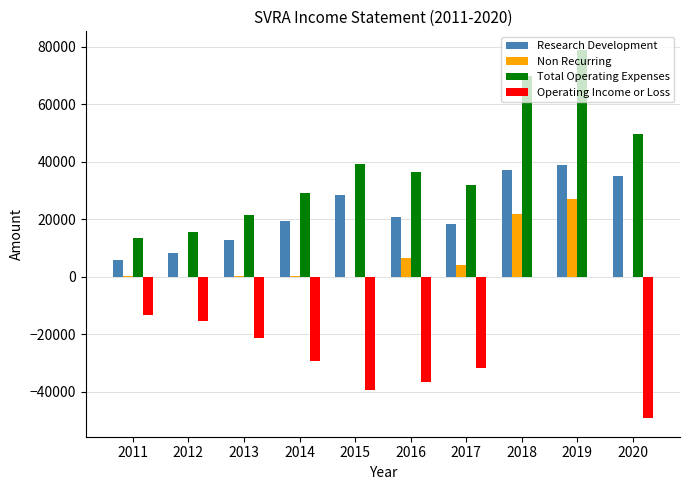

What is the total value across all series at 2018?

128900